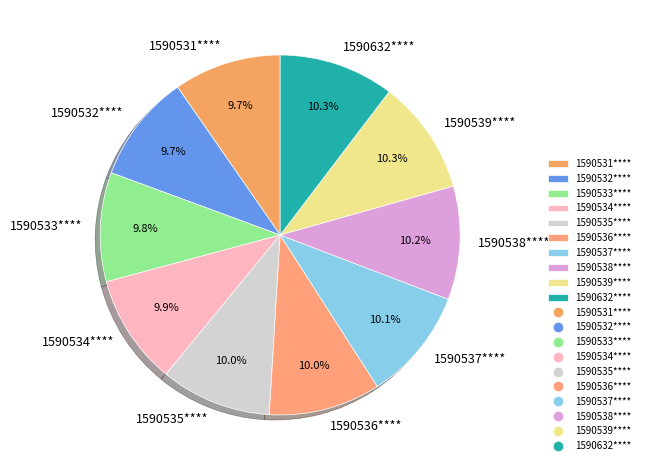

Does 1590539**** represent more than half of the total?

No